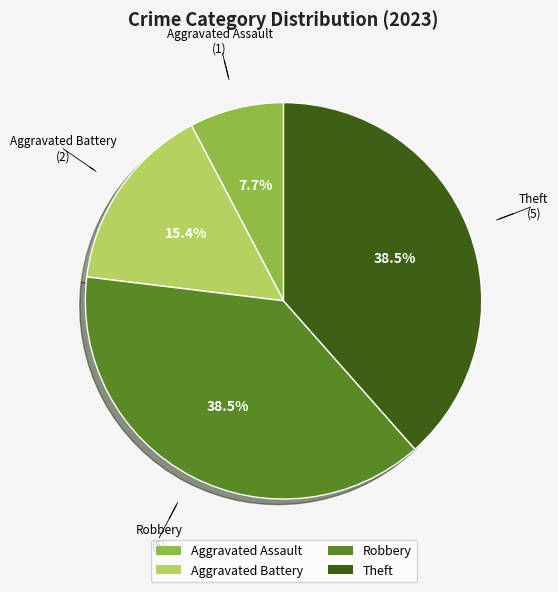

What portion of the pie excludes Theft?

61.5%